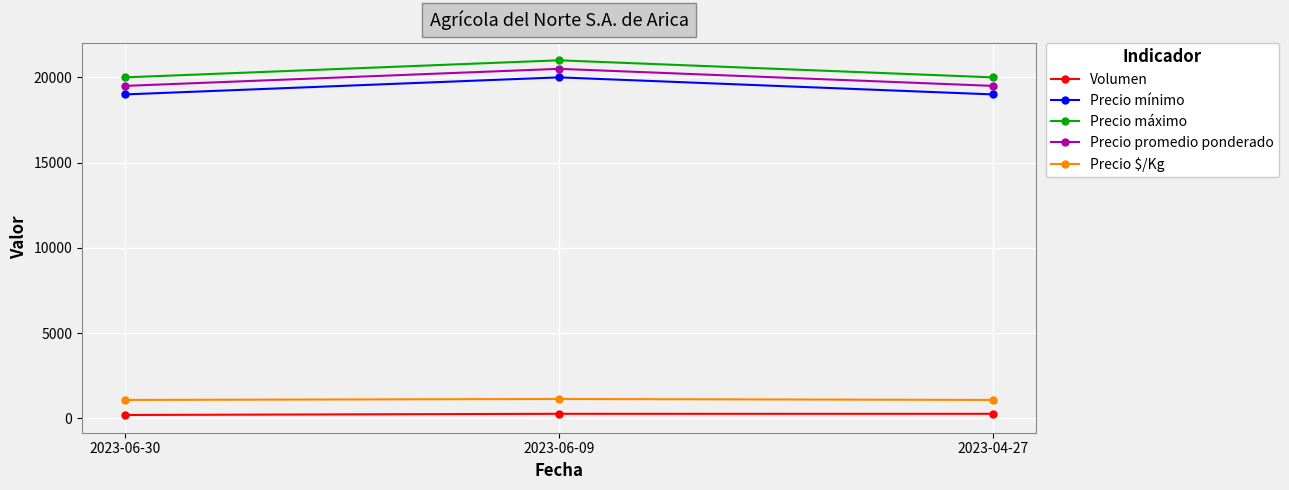

What is the total value across all series at 2023-04-27?

59853